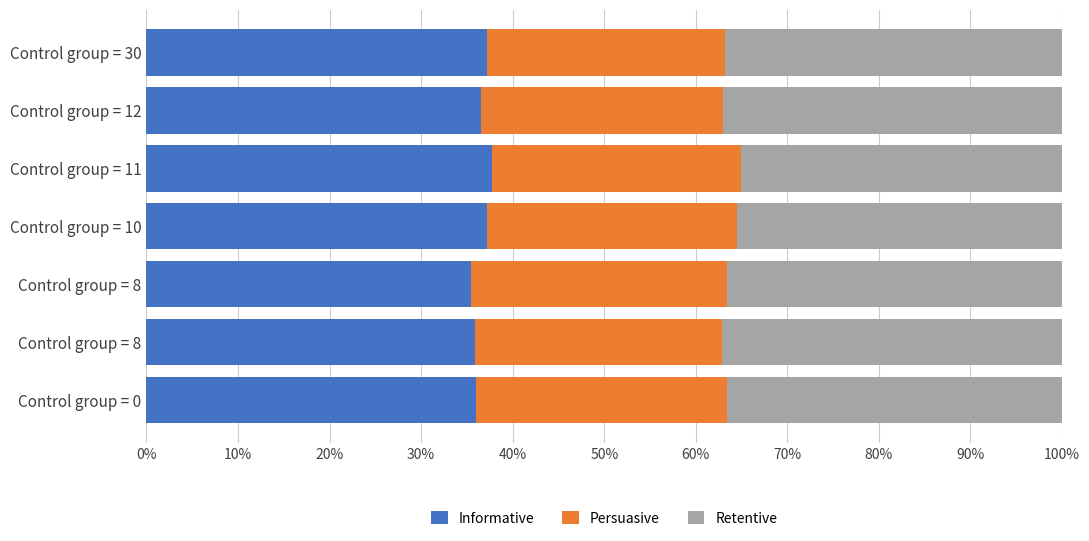

What is the value of the Persuasive bar at the 5th from the left?

0.3